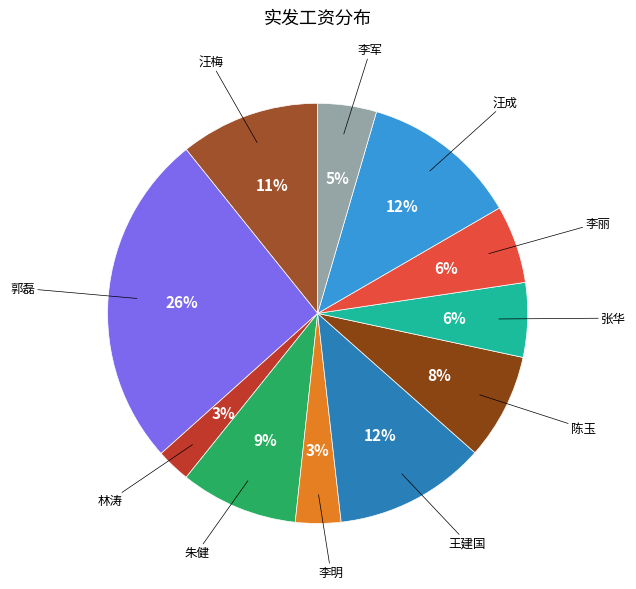

To the nearest percent, what is the difference between the 李丽 and 李军 slice percentages?

1%